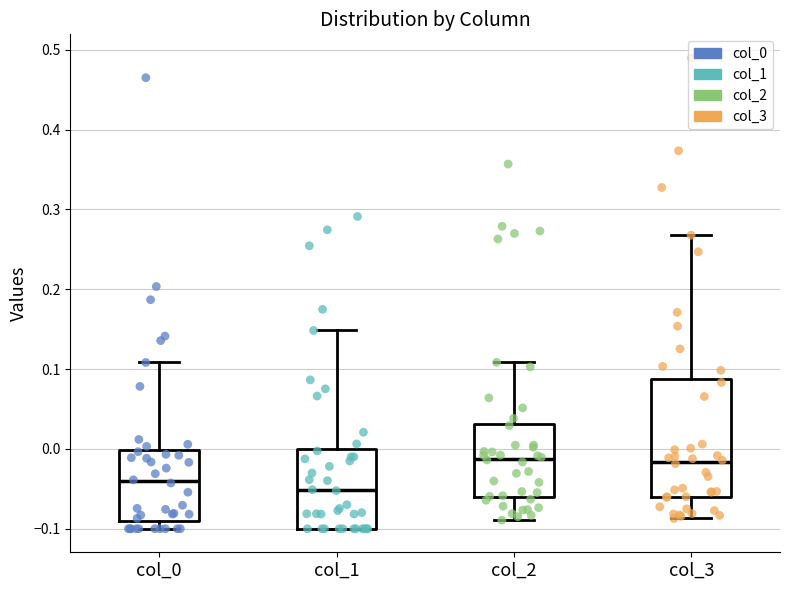

Reading left to right, read every box against the y-axis: the position of its median line, the range the box covers, and the ends of its whiskers. The values are not printed on the chart, so give them approximately, as read against the axis.

col_0: median -0.04, box -0.09 to 0.00, whiskers -0.10 to 0.11
col_1: median -0.05, box -0.10 to 0.00, whiskers -0.10 to 0.15
col_2: median -0.01, box -0.06 to 0.03, whiskers -0.09 to 0.11
col_3: median -0.02, box -0.06 to 0.09, whiskers -0.09 to 0.27